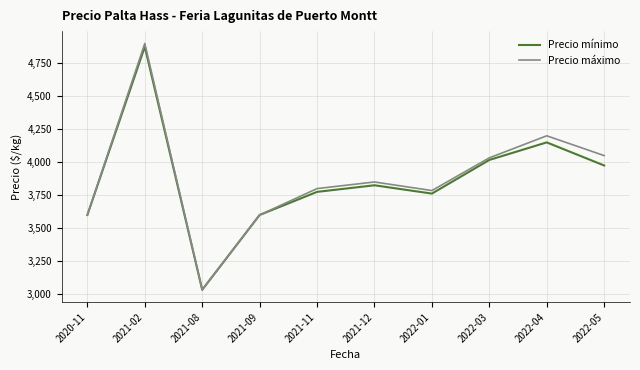

The value of Precio máximo at 2021-02 is 4900. True or false?

True